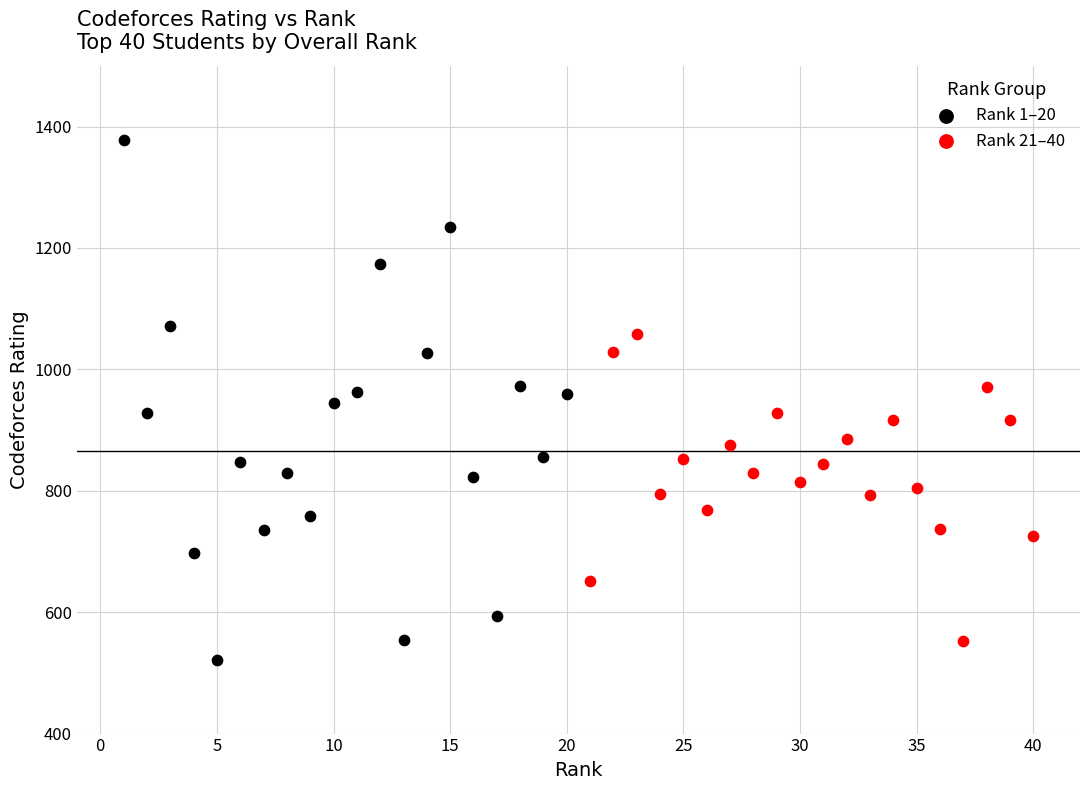

Which series has the largest Y range (max minus min)?

Rank 1–20